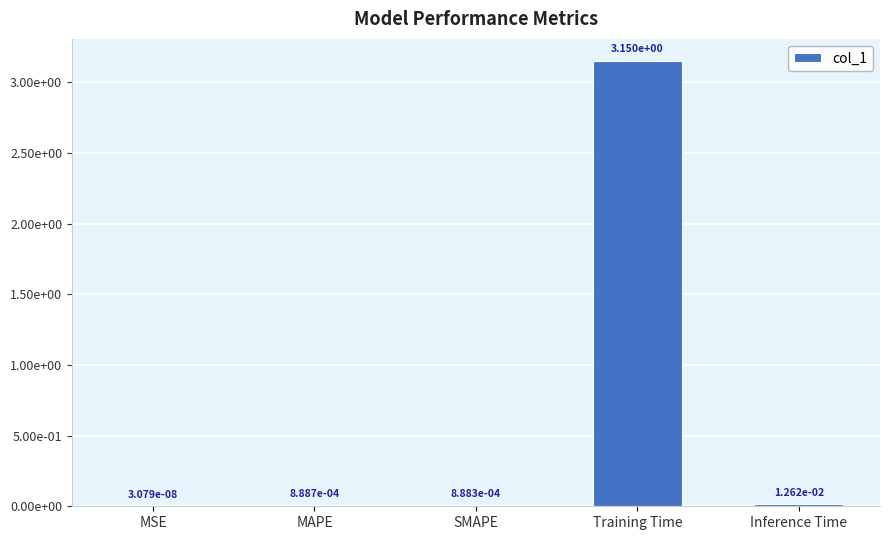

Are the bars grouped side by side (vs. stacked)?

No